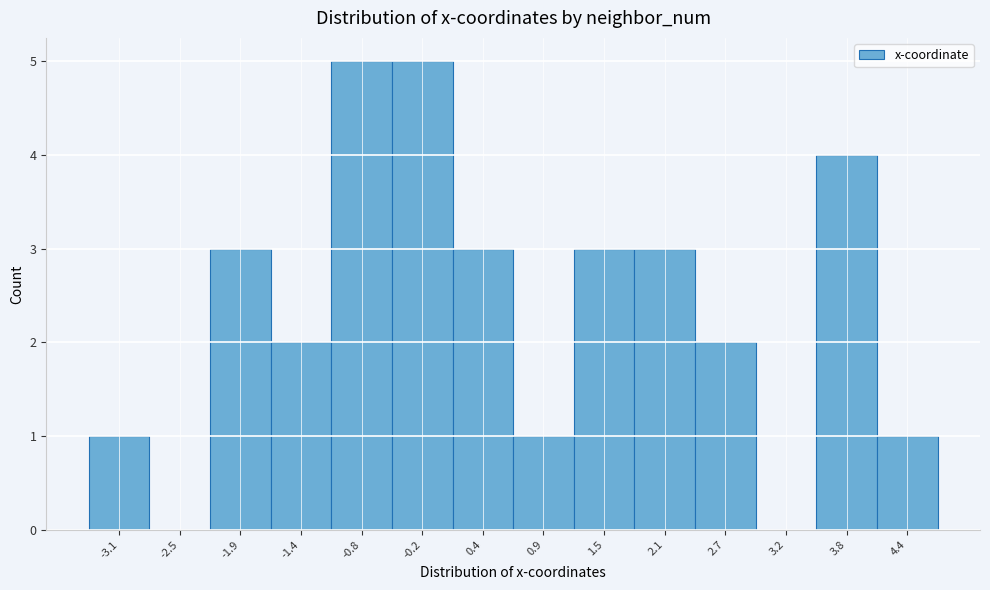

Reading left to right, list every bar in this chart as the range it spans on the x-axis followed by its height. Neither the bar edges nor the heights are printed on the chart, so give them approximately, as read against the axes.

-3.4 to -2.8: 1
-2.8 to -2.2: 0
-2.2 to -1.6: 3
-1.6 to -1.1: 2
-1.1 to -0.5: 5
-0.5 to 0.1: 5
0.1 to 0.6: 3
0.6 to 1.2: 1
1.2 to 1.8: 3
1.8 to 2.4: 3
2.4 to 2.9: 2
2.9 to 3.5: 0
3.5 to 4.1: 4
4.1 to 4.7: 1